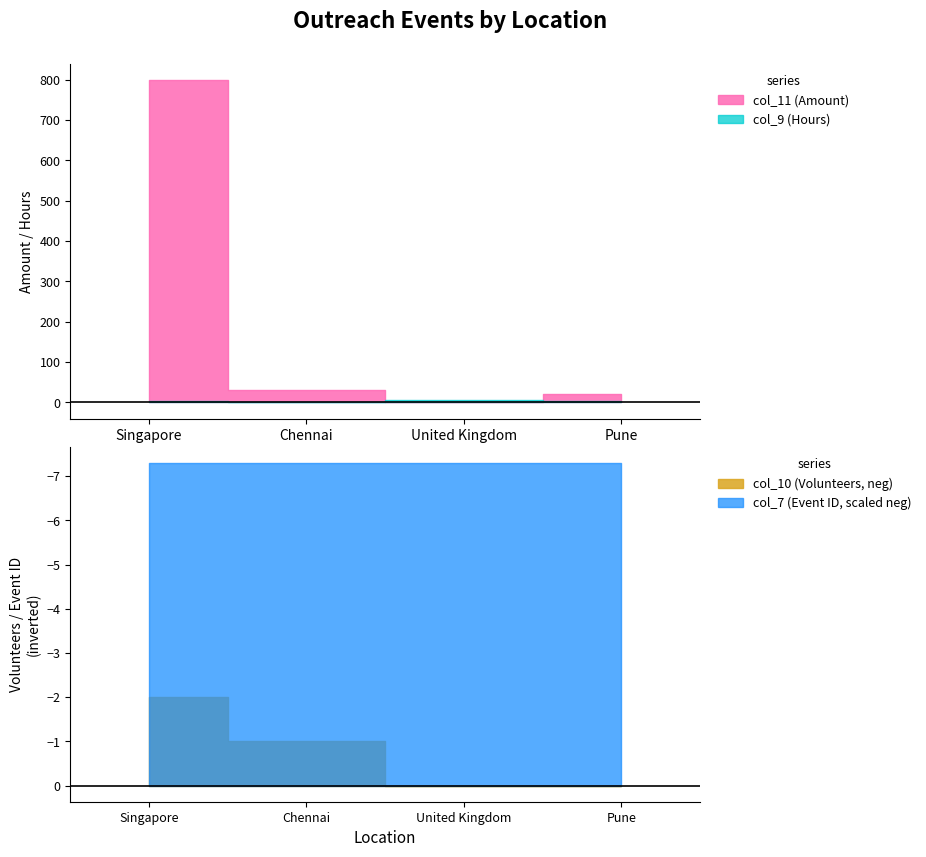

Rank the categories by col_9 (Hours) value from lowest to highest.

Chennai, Pune, Singapore, United Kingdom